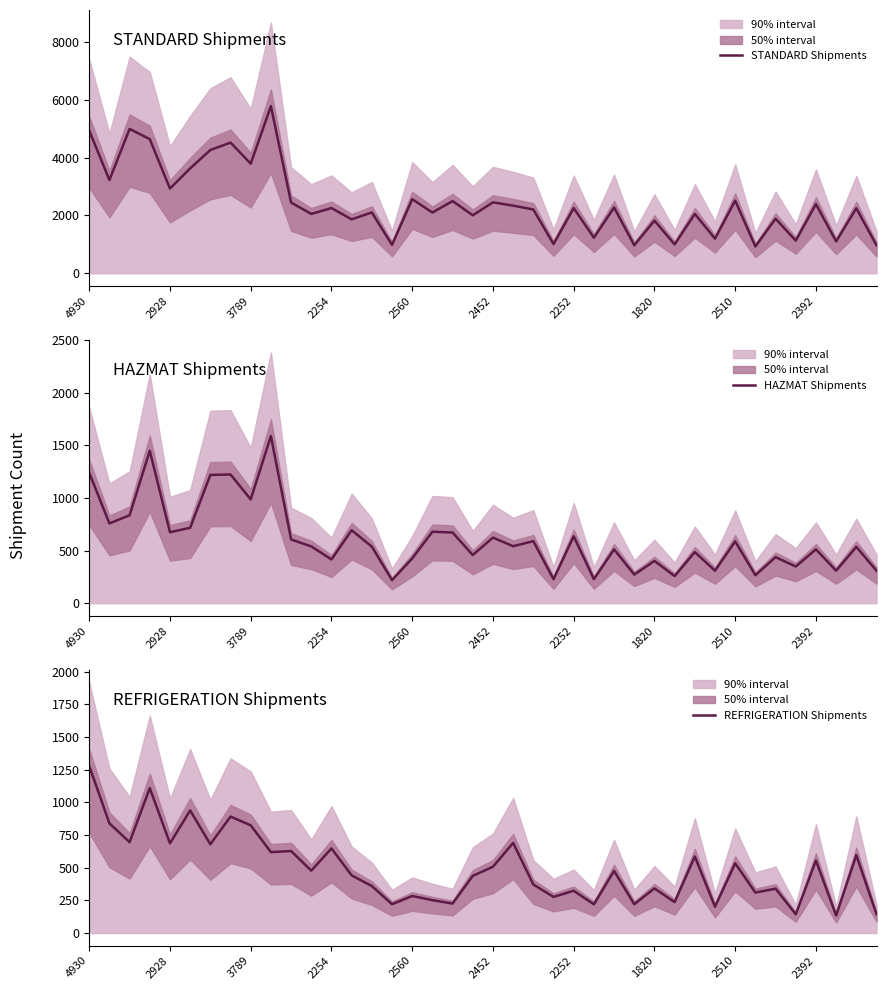

At which label does REFRIGERATION Shipments reach its peak?

4930